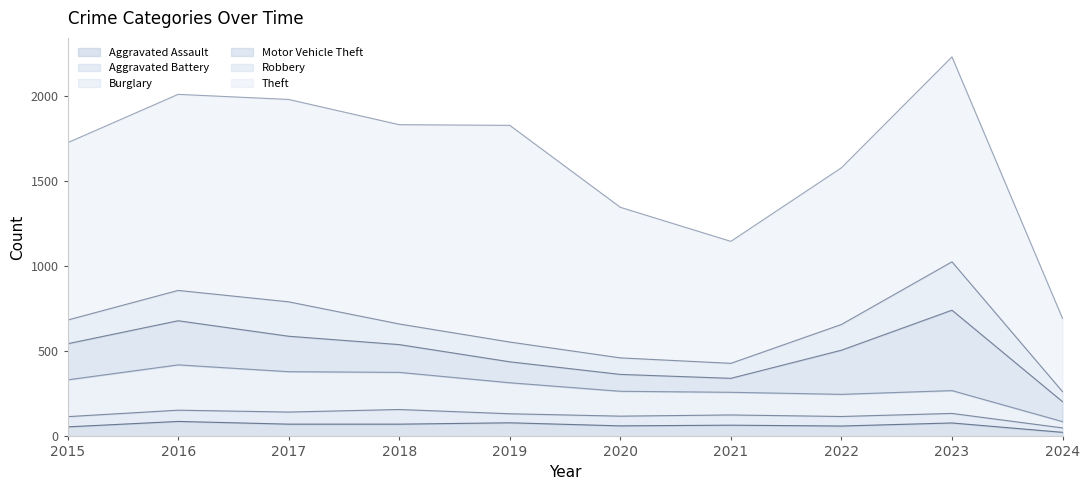

Is the value of Burglary at 2021 greater than the value of Robbery at 2021?

Yes